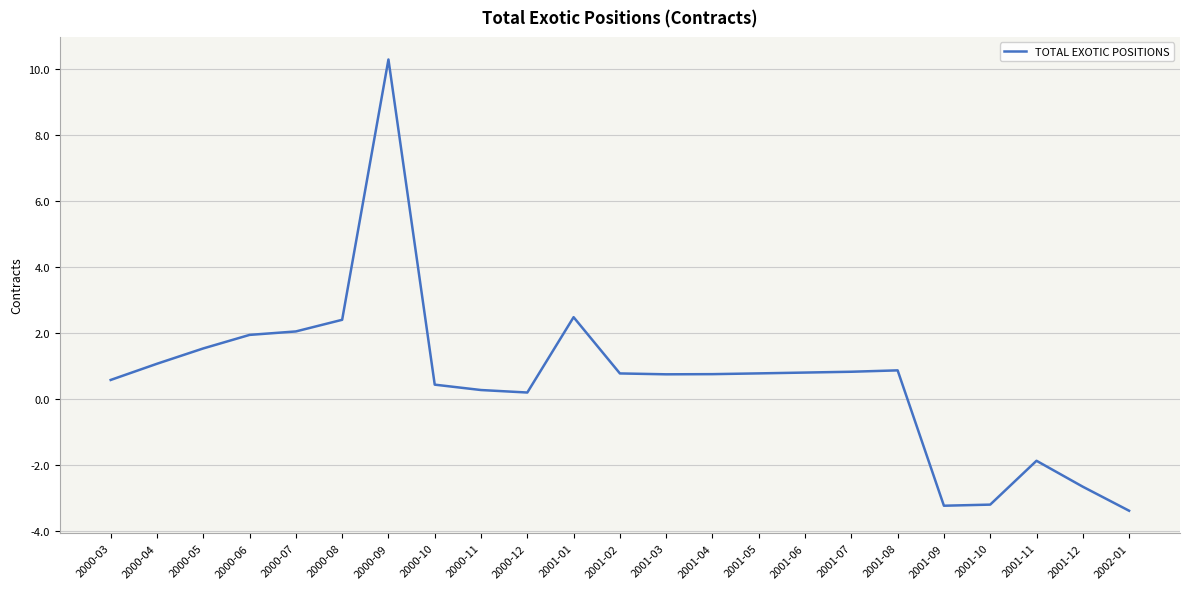

What is the difference between the maximum and minimum values?

13.7